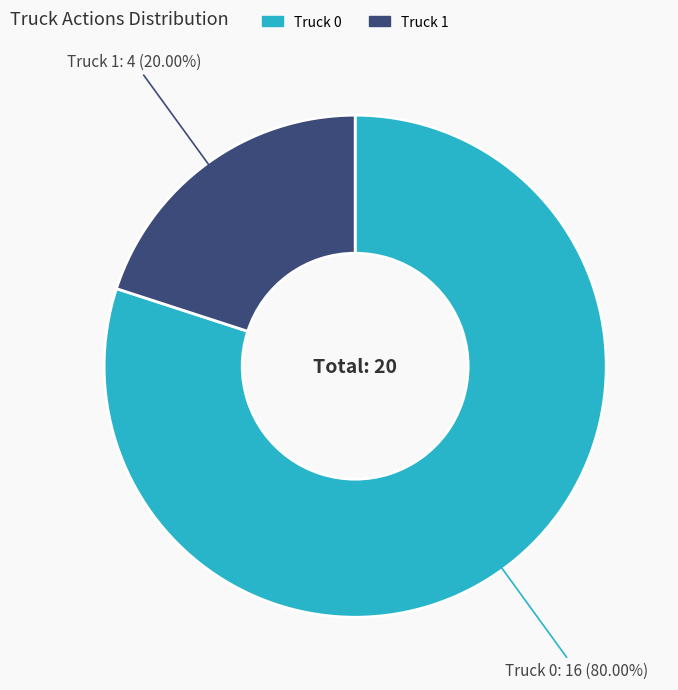

To the nearest percent, what is the difference between the Truck 1 and Truck 0 slice percentages?

60%